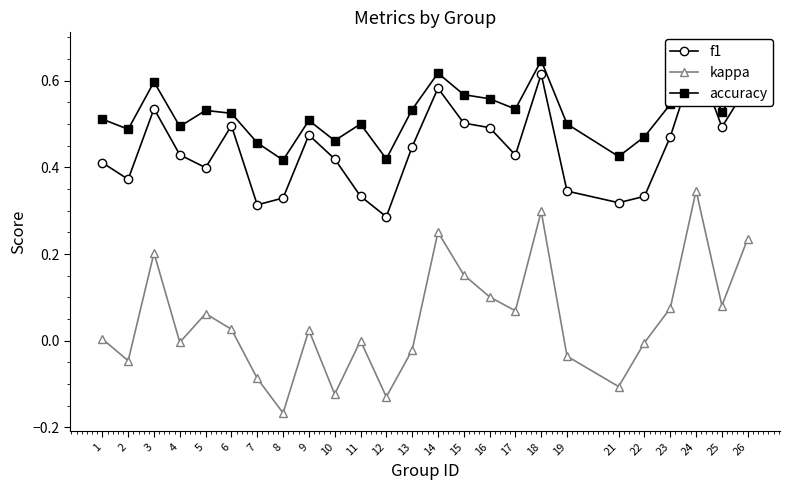

In accuracy, how many points are higher than both neighbors (excluding endpoints)?

7